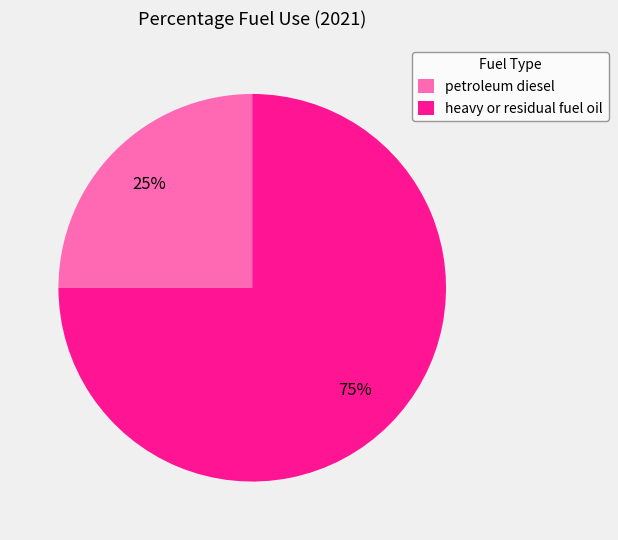

Does any single category account for the majority?

Yes